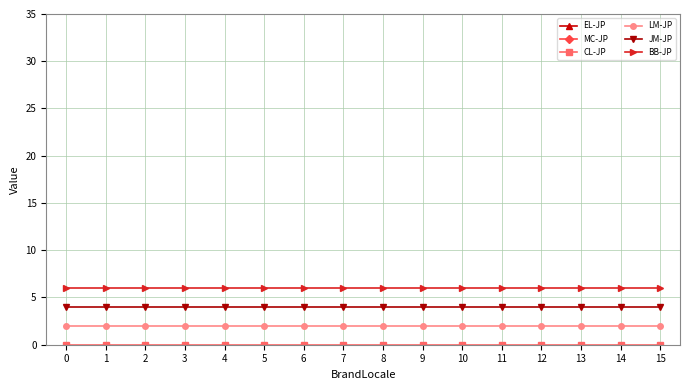

How many categories are shown in the chart?

16